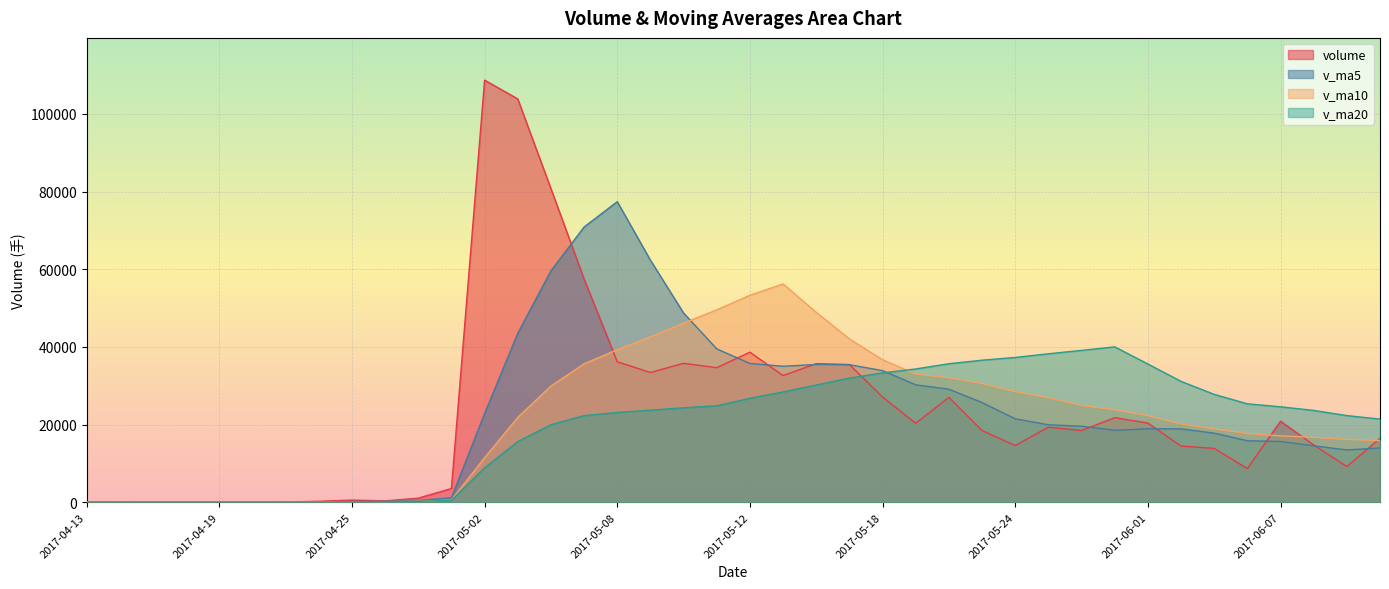

Where is volume nearest to the value 54373?

2017-05-05